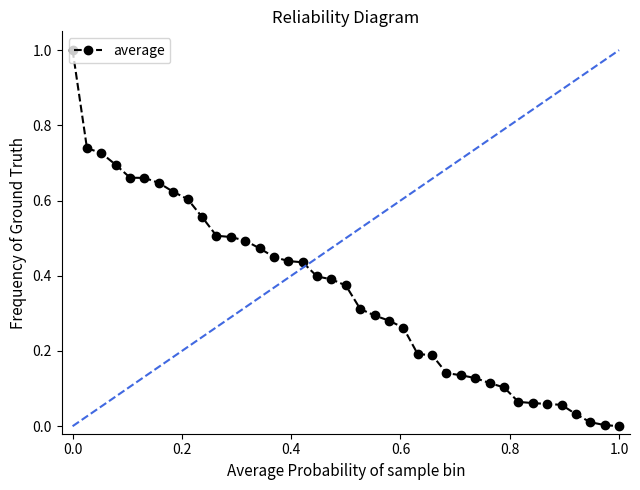

What is the difference between the maximum and minimum values?

1.0